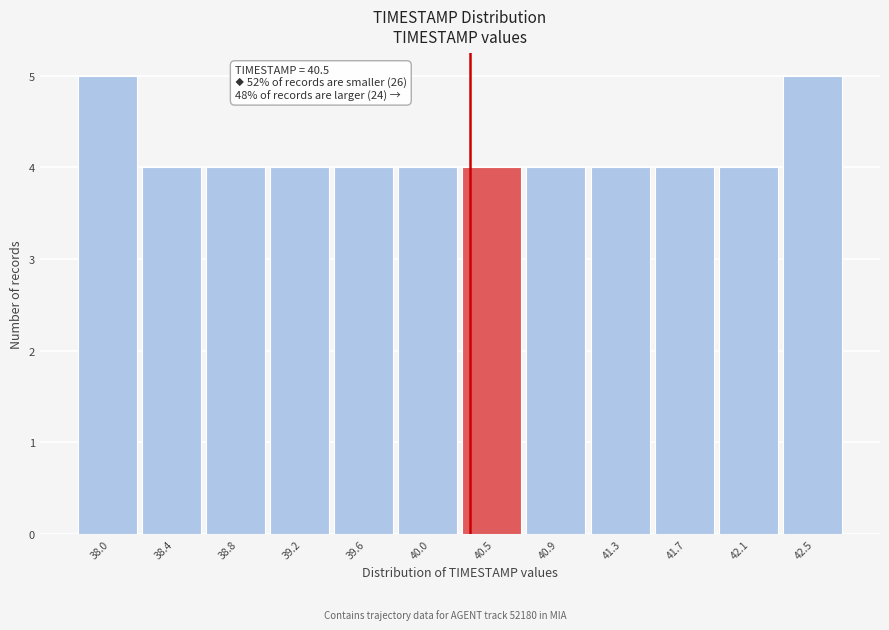

Reading left to right, what are all the values shown in this chart?

5	4	4	4	4	4	4	4	4	4	4	5